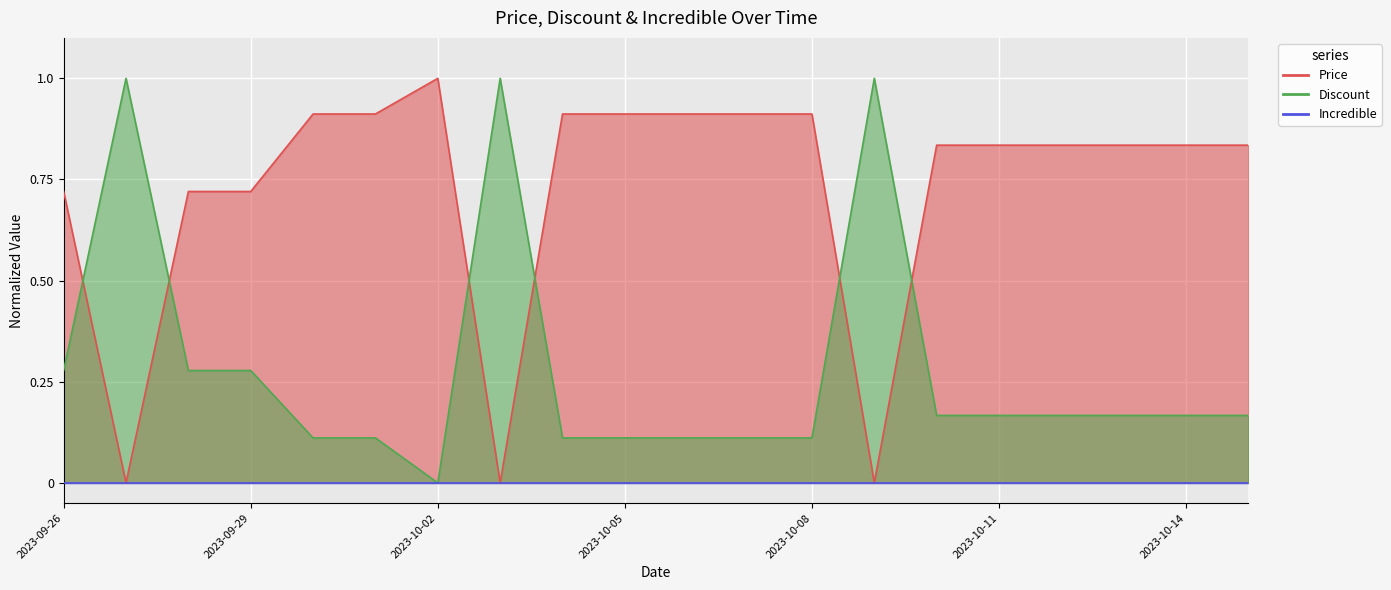

What is the sum of the Price values at 2023-10-06 and 2023-10-04?

1.8